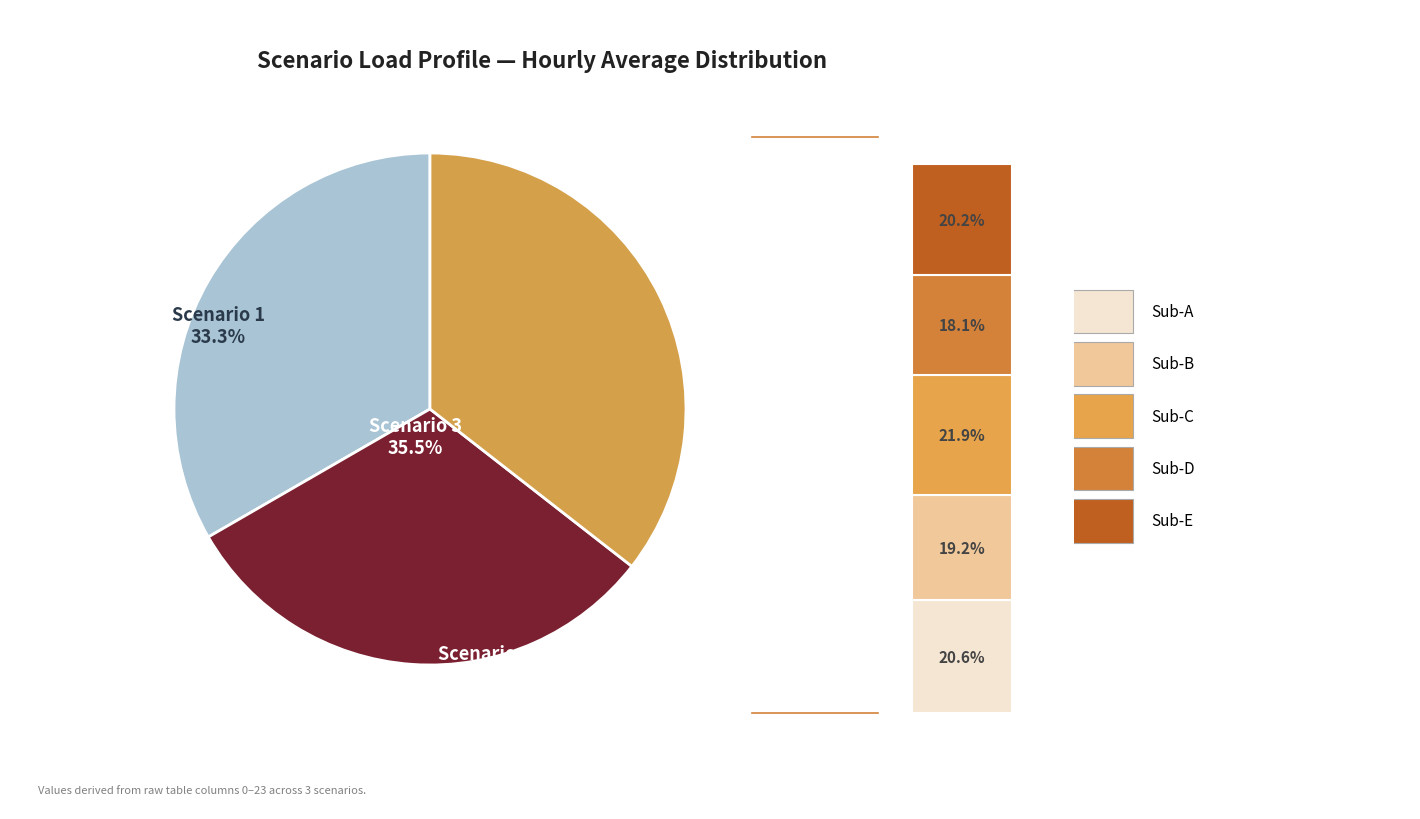

How many segments does this pie chart have?

3